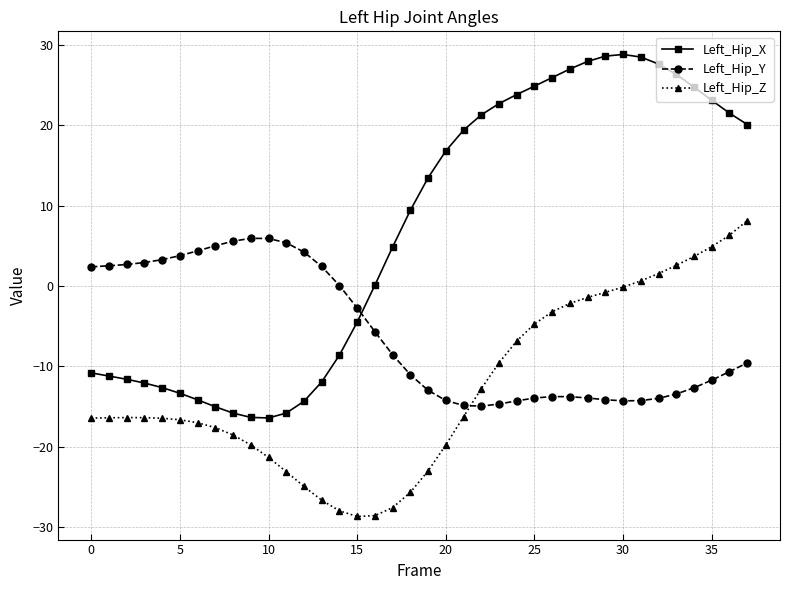

In Left_Hip_Z, how many points are lower than both neighbors (excluding endpoints)?

1